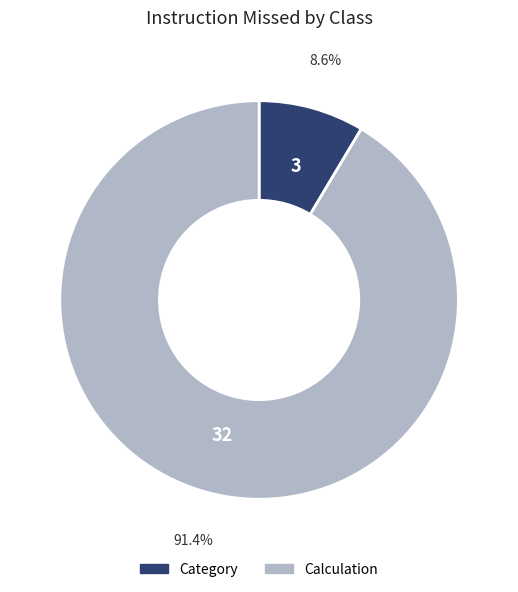

Between Calculation and Category, which is larger?

Calculation